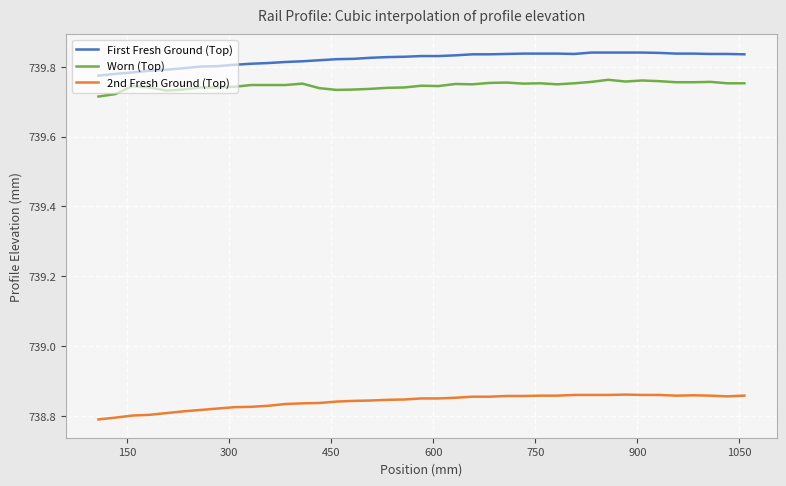

At how many categories does at least one series exceed 738?

39